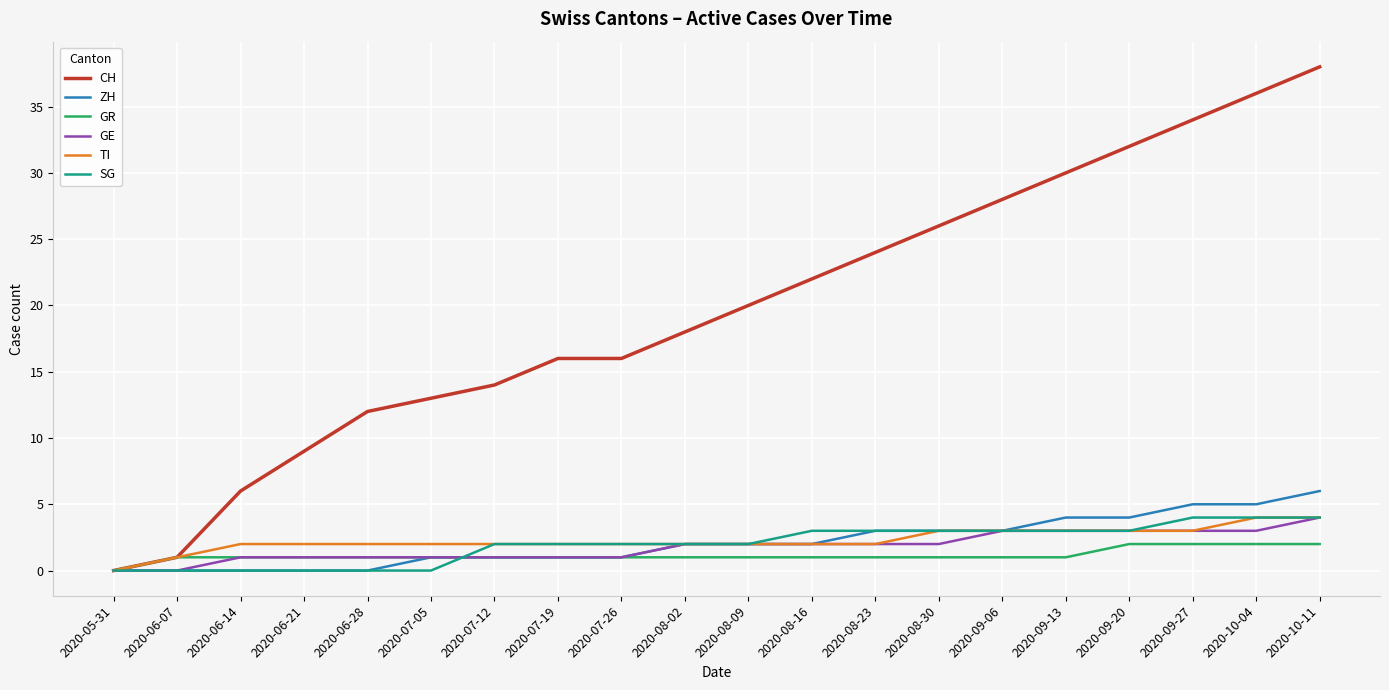

What is the maximum value shown in the chart?

38